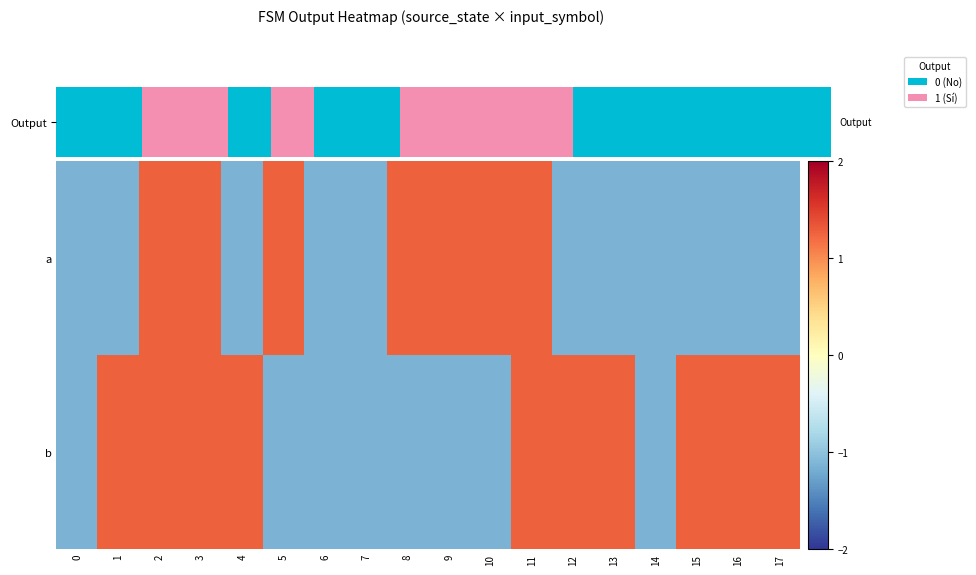

At 0, list the series in order from largest to smallest.

a, b